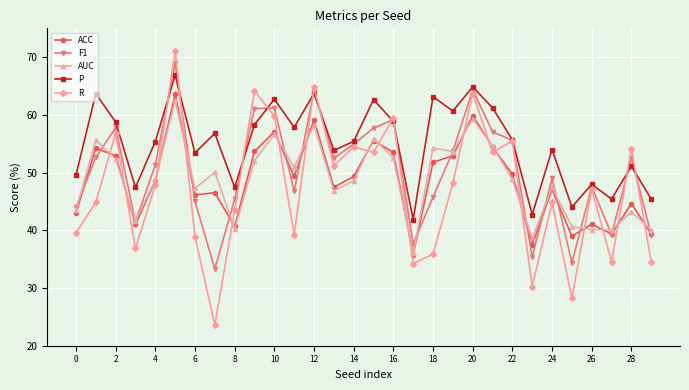

Which series has the largest range (max minus min)?

R